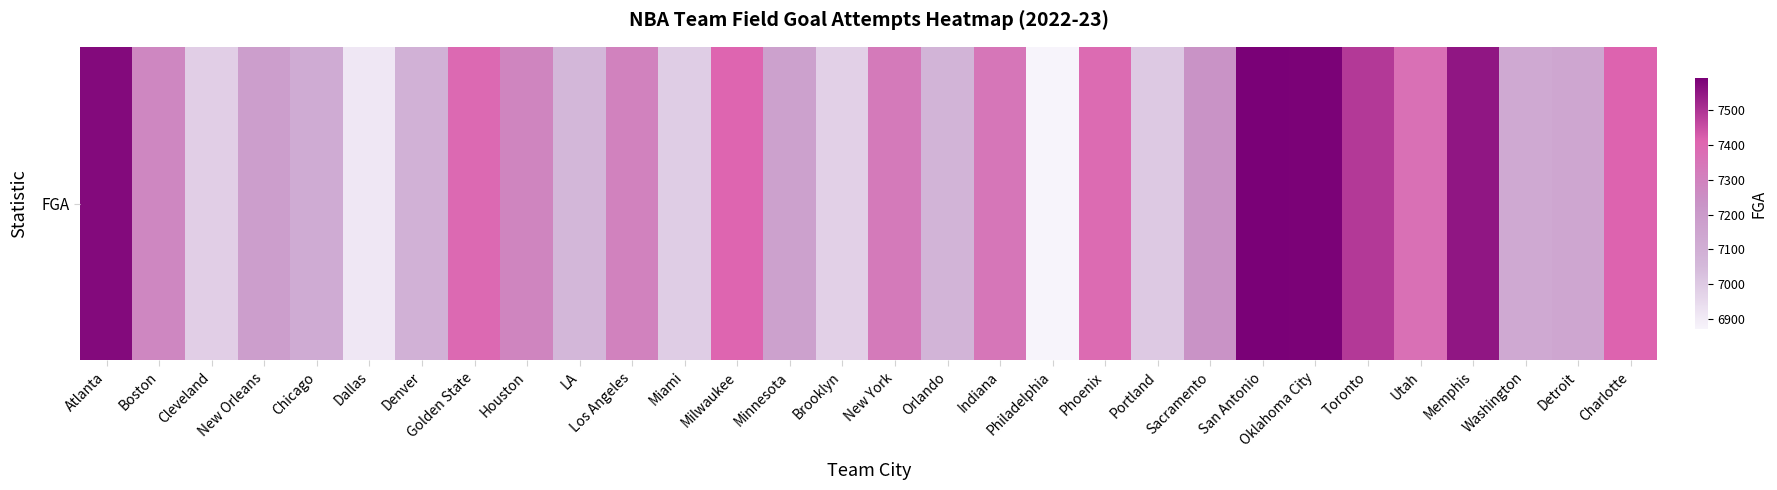

What is the smallest value displayed?

6870